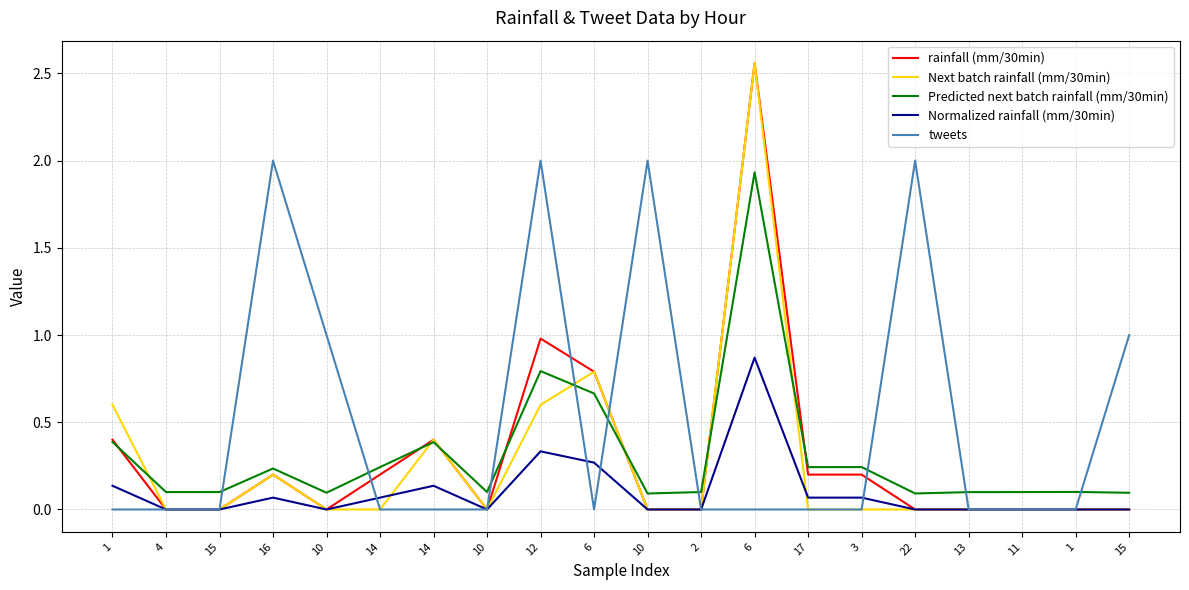

Rank the series by their maximum value, from highest to lowest.

rainfall (mm/30min), Next batch rainfall (mm/30min), tweets, Predicted next batch rainfall (mm/30min), Normalized rainfall (mm/30min)